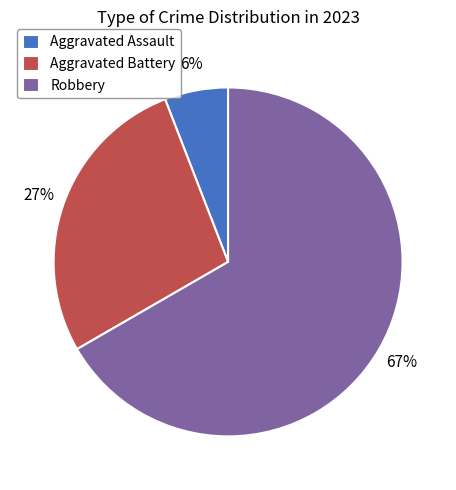

True or false: Aggravated Battery accounts for 16% of the total.

False